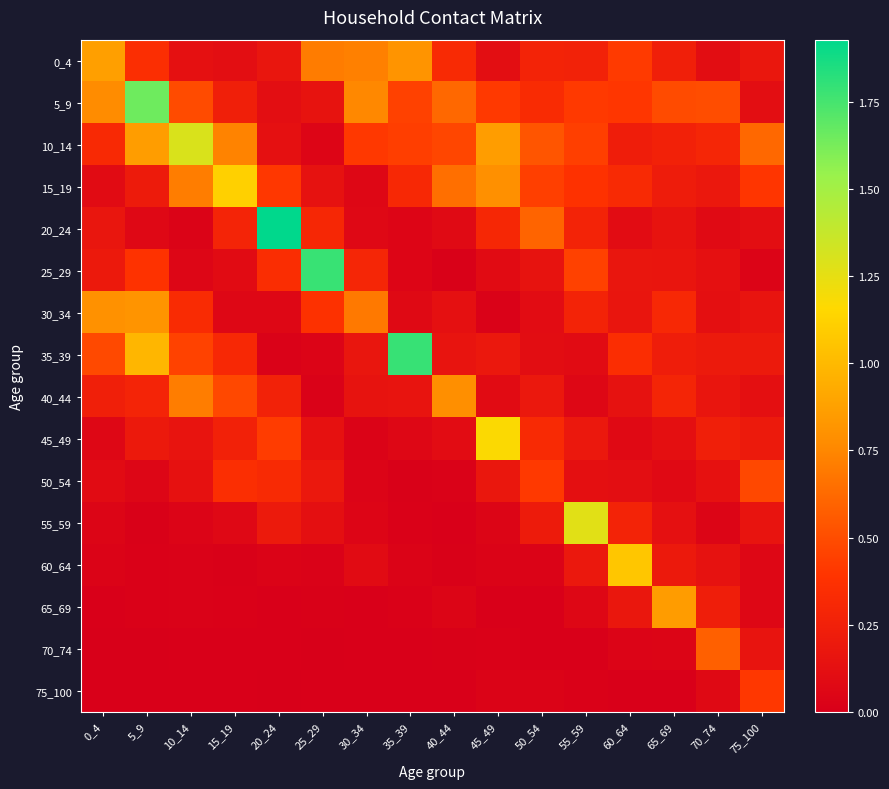

Which category has the lowest value across all series?

25_29